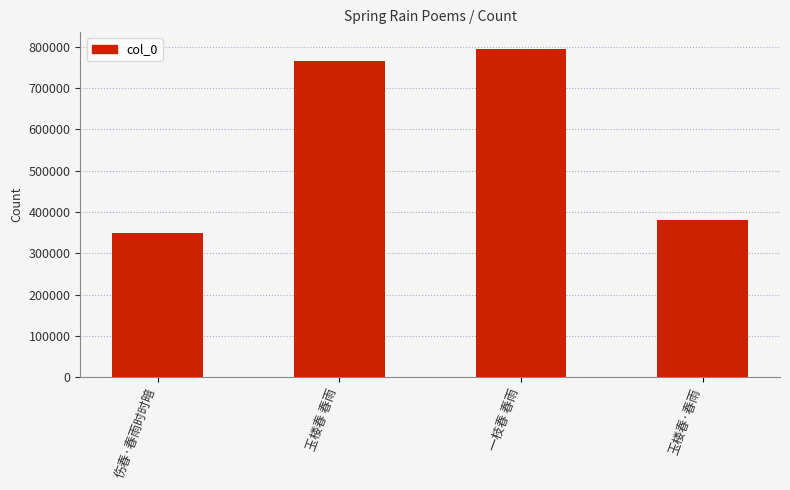

List the labels in order of value, smallest first.

伤春·春雨时时暗, 玉楼春·春雨, 玉楼春 春雨, 一枝春 春雨